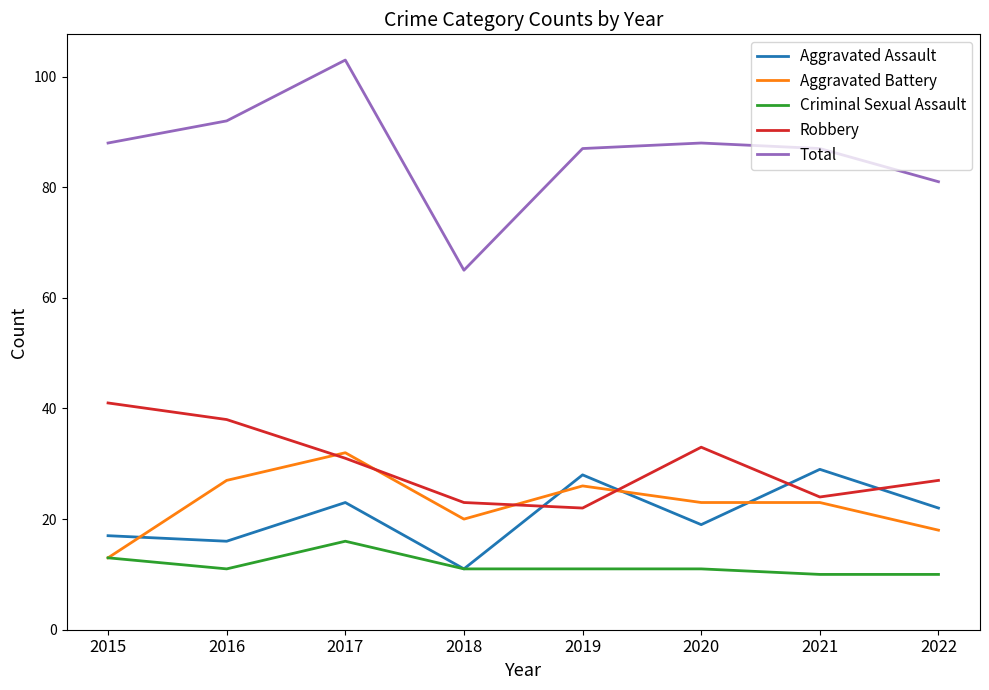

Is the value of Aggravated Battery at 2019 greater than the value of Criminal Sexual Assault at 2019?

Yes